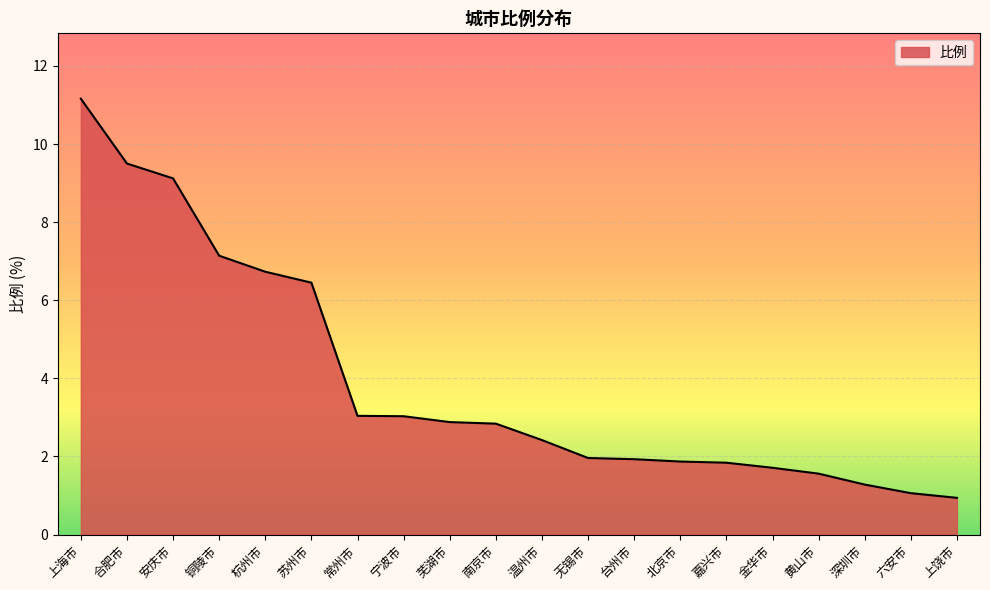

True or false: the data shows 0.9 at 上饶市.

True